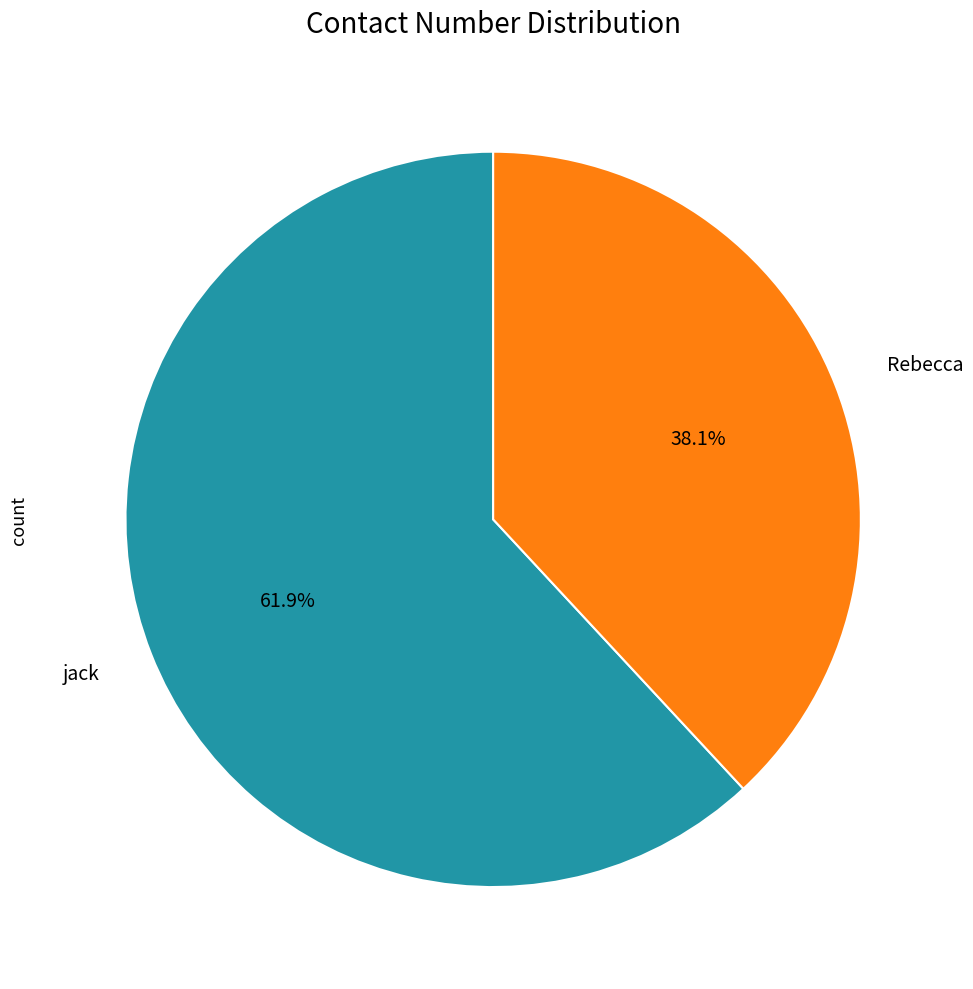

Combined, what portion of the pie is Rebecca and jack?

100.0%